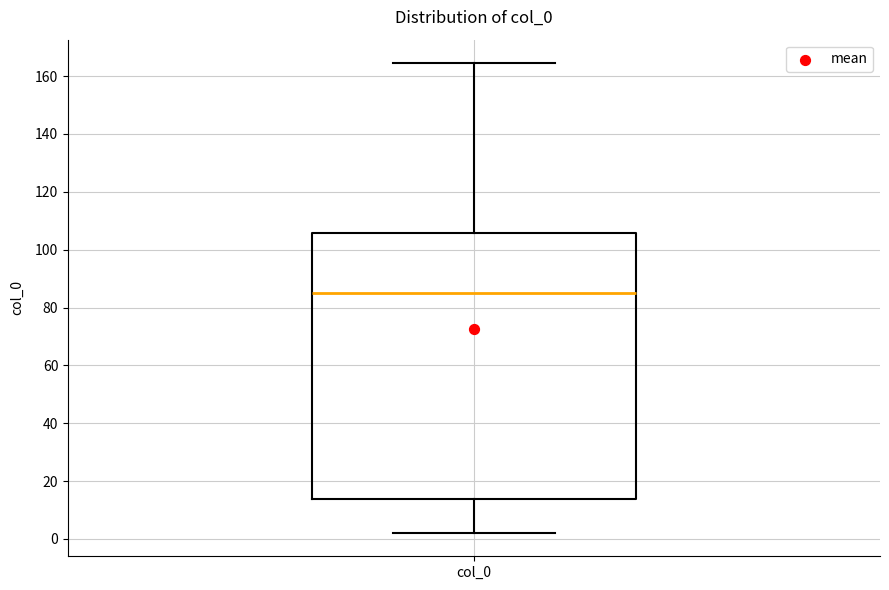

Read this box plot against the y-axis: the position of the median line, the range covered by the box, and the ends of both whiskers. The values are not printed on the chart, so give them approximately, as read against the axis.

median 86, box 14 to 106, whiskers 2 to 164